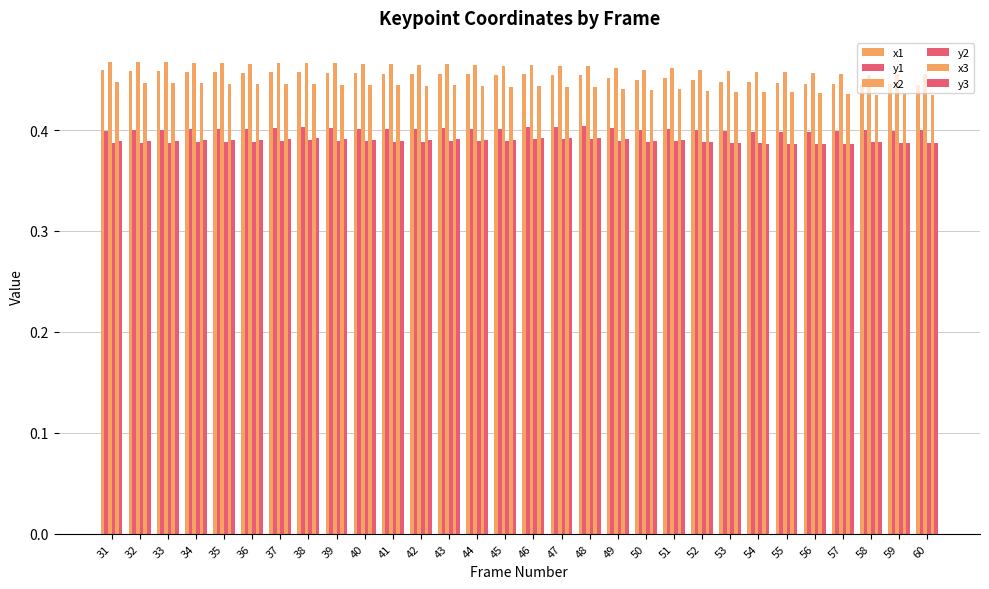

What is the lowest value of the y3 series?

0.4